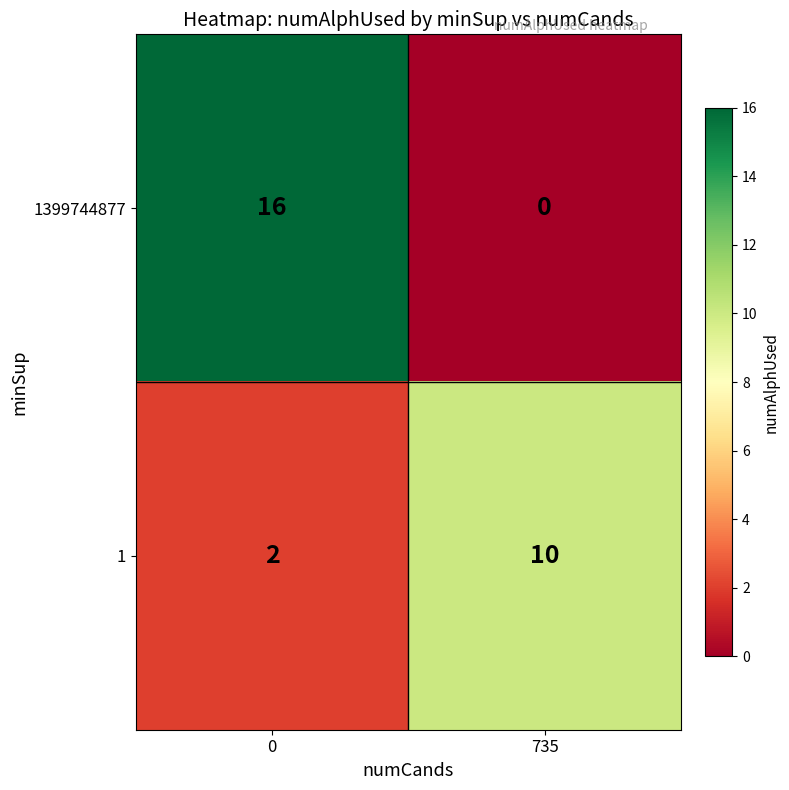

Rank the series by their maximum value, from lowest to highest.

1, 1399744877